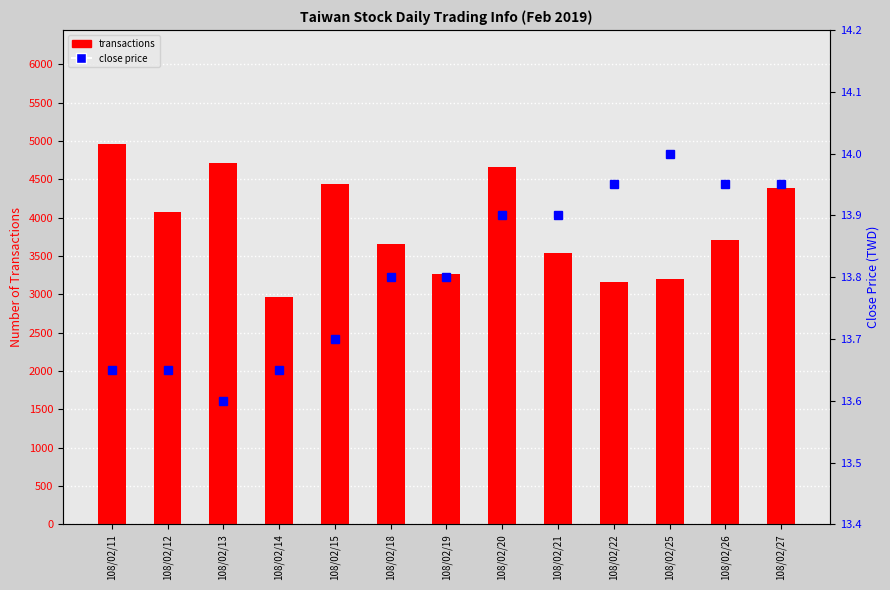

How many data points in transactions are less than 3708?

6